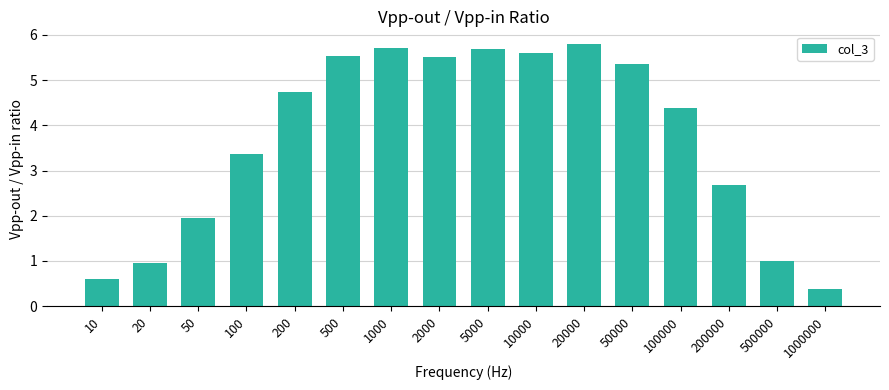

What is the approximate value at 20?

1.0